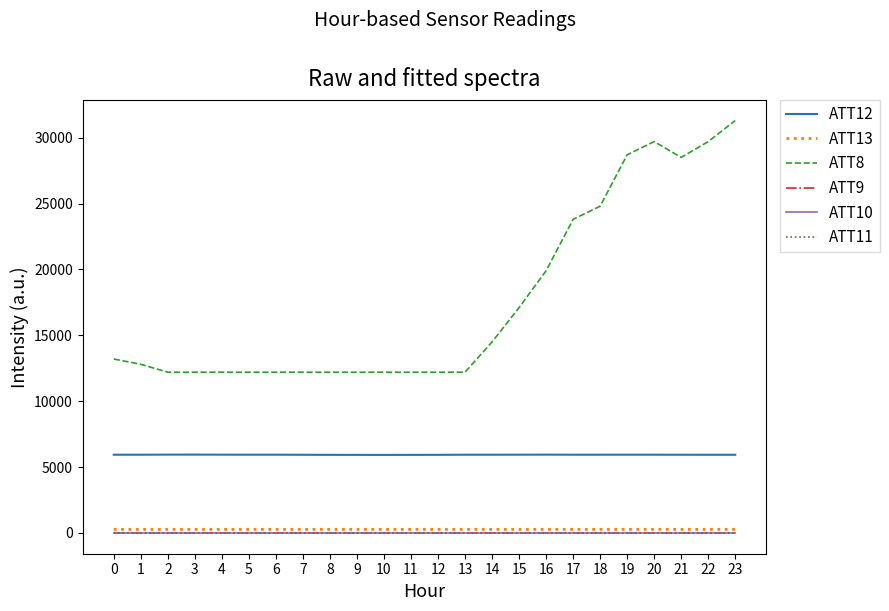

Which series has the largest range (max minus min)?

ATT8